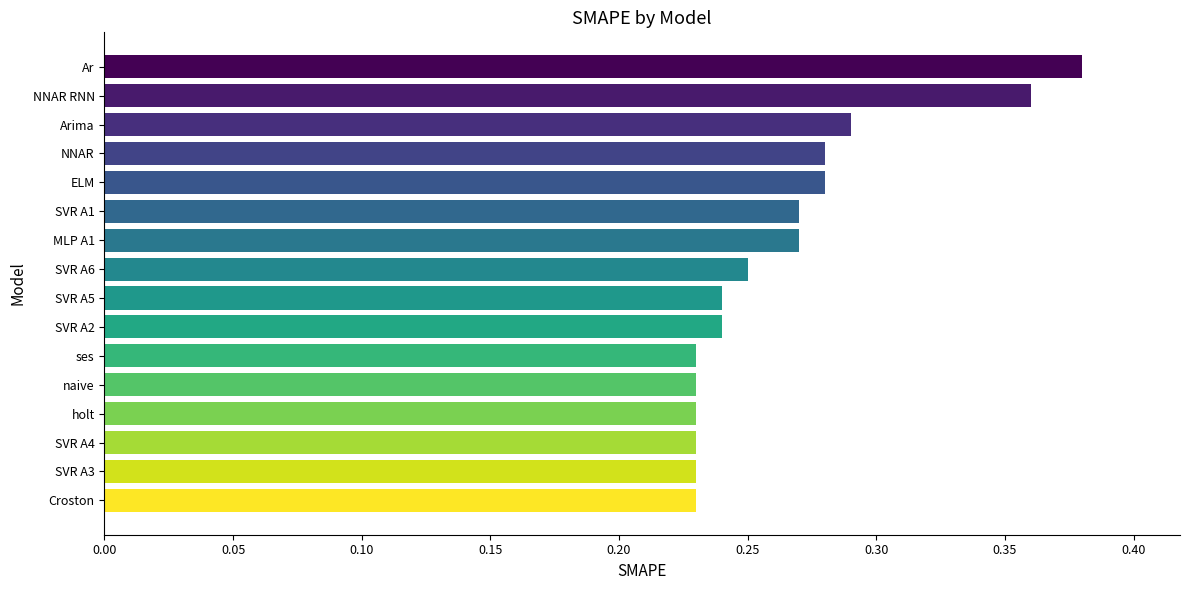

Are the bars horizontal?

Yes